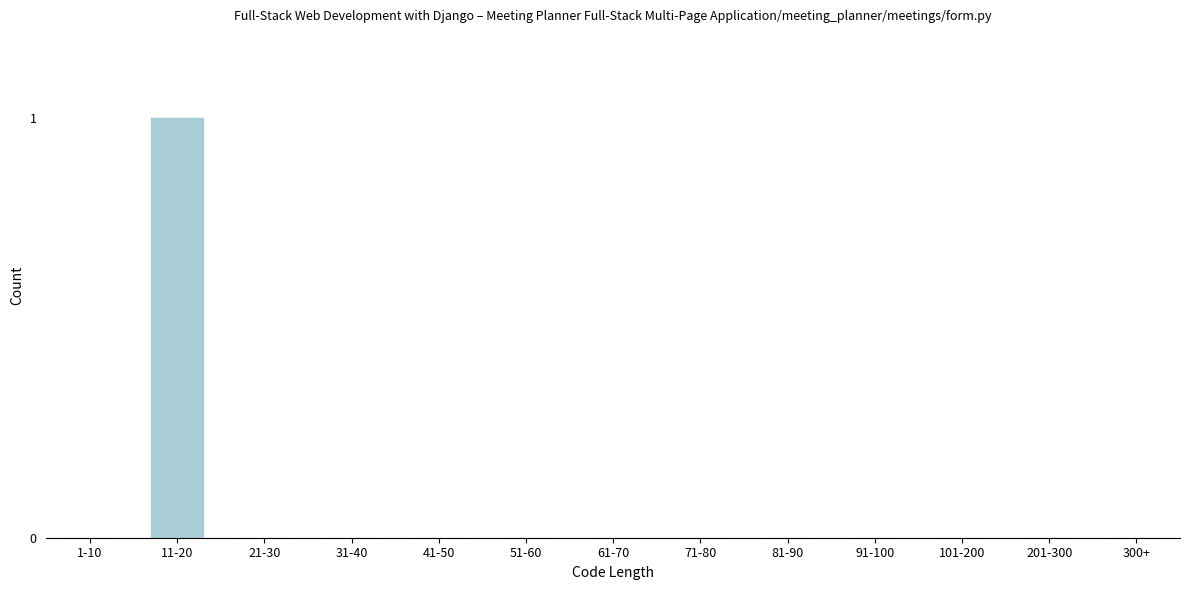

Reading right to left, transcribe all the data shown in this chart.

300+=0	201-300=0	101-200=0	91-100=0	81-90=0	71-80=0	61-70=0	51-60=0	41-50=0	31-40=0	21-30=0	11-20=1	1-10=0